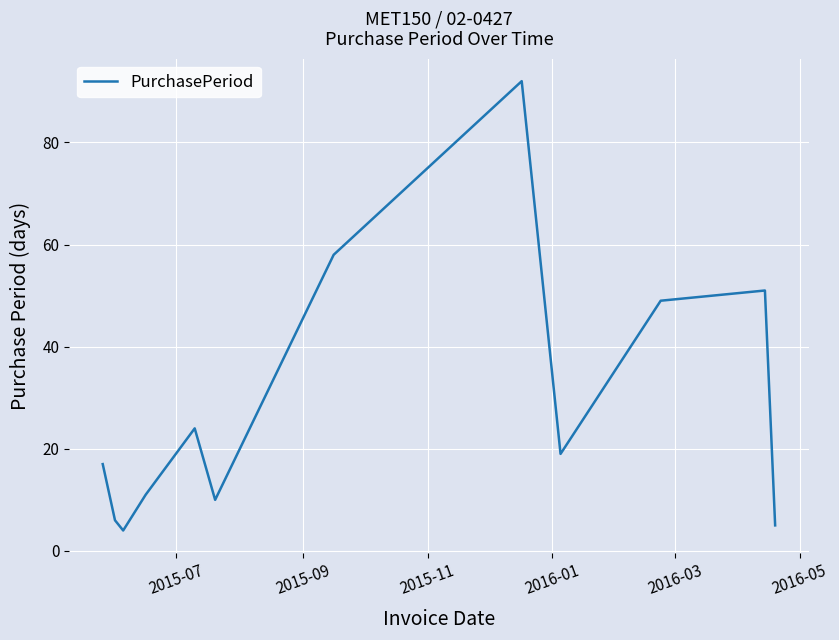

Is this an area chart (filled region under the line)?

No